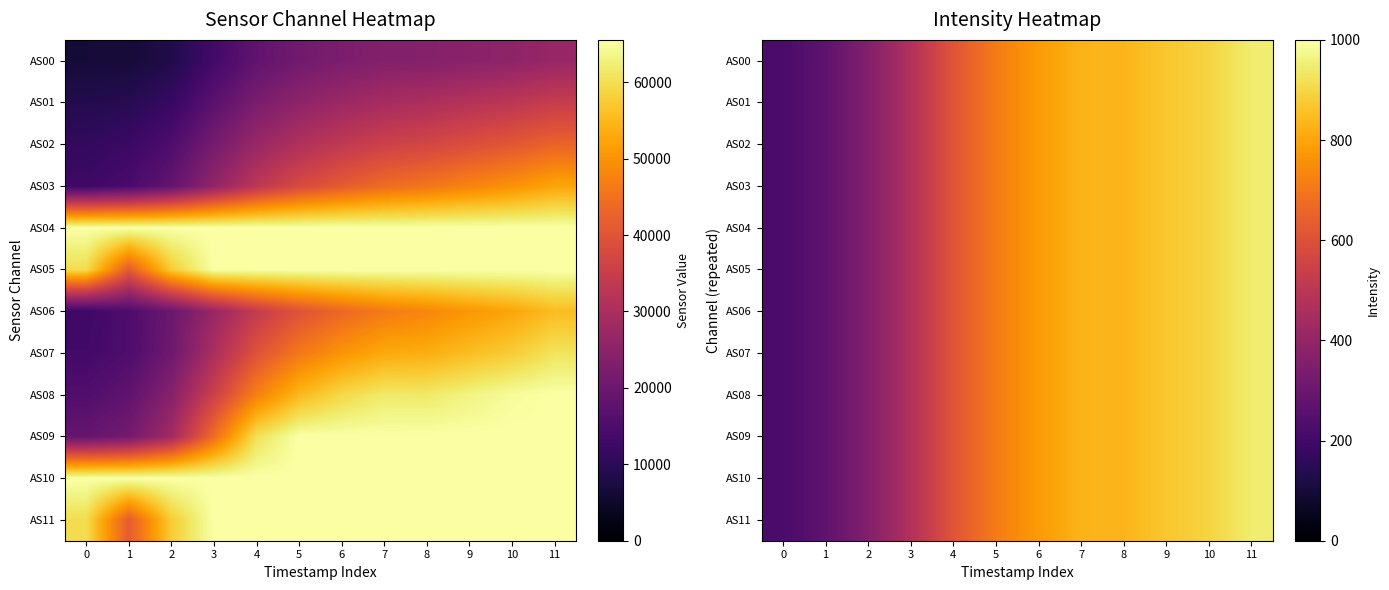

True or false: AS05 has a value of 476.5 at 3.

True